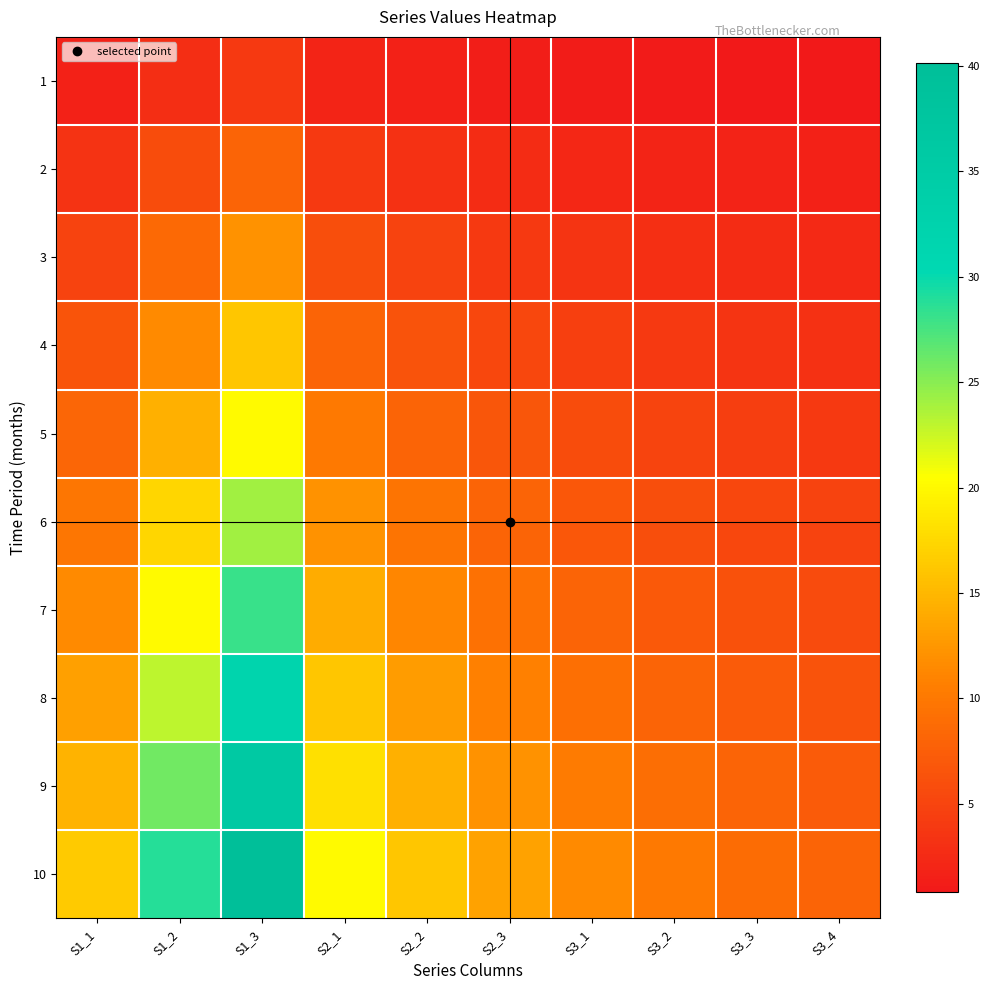

List the series in order of their peak value, highest first.

10, 9, 8, 7, 6, 5, 4, 3, 2, 1